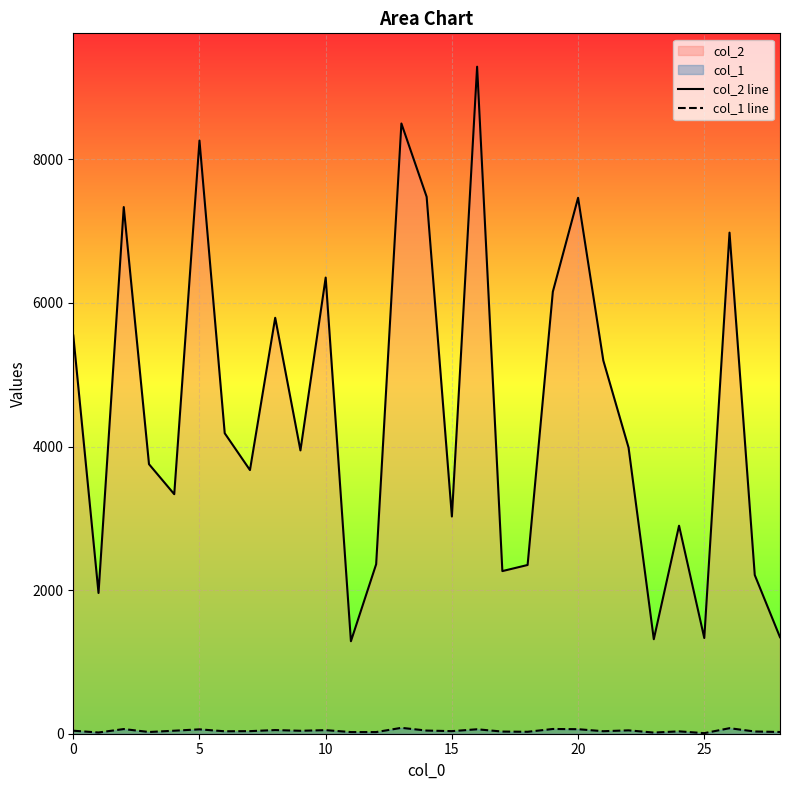

True or false: col_2 line and col_1 line cross at least once.

False